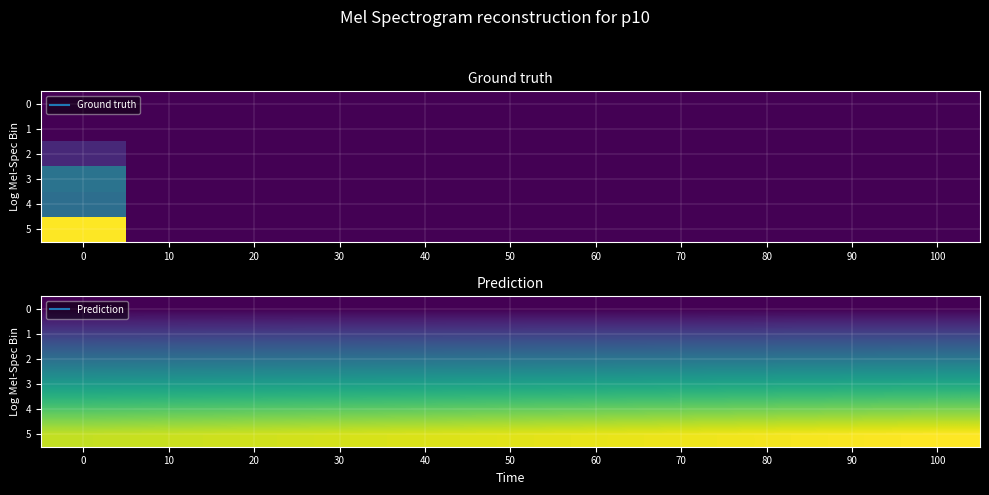

At which category is the sum across all series the highest?

100